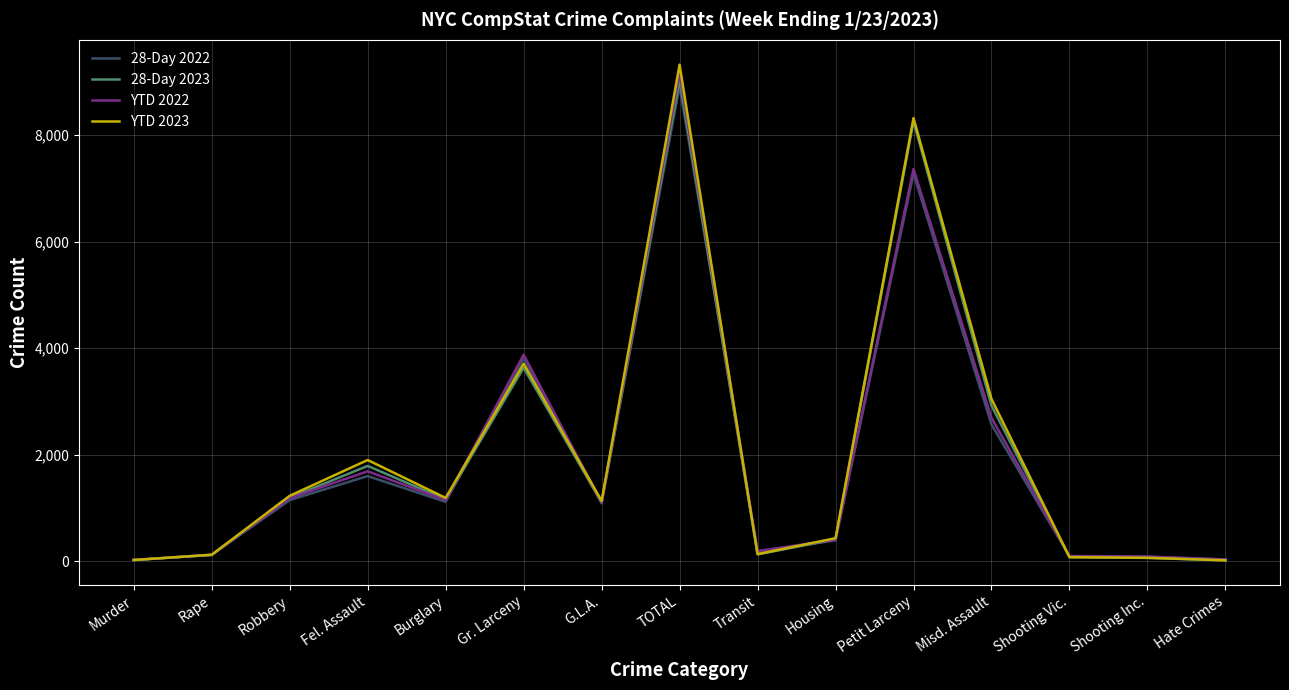

At how many categories does at least one series exceed 8819?

1